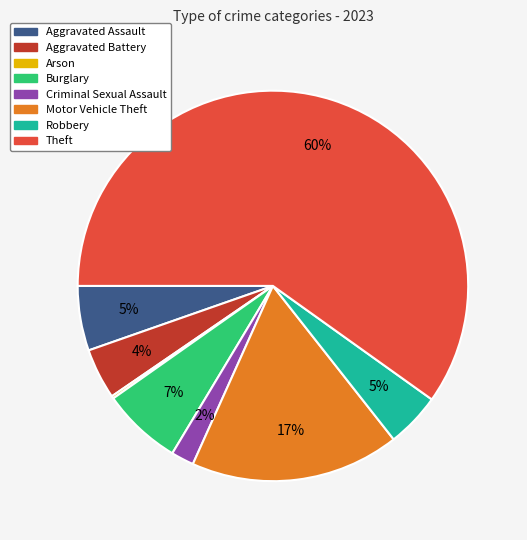

To the nearest percent, what is the average slice percentage?

12%